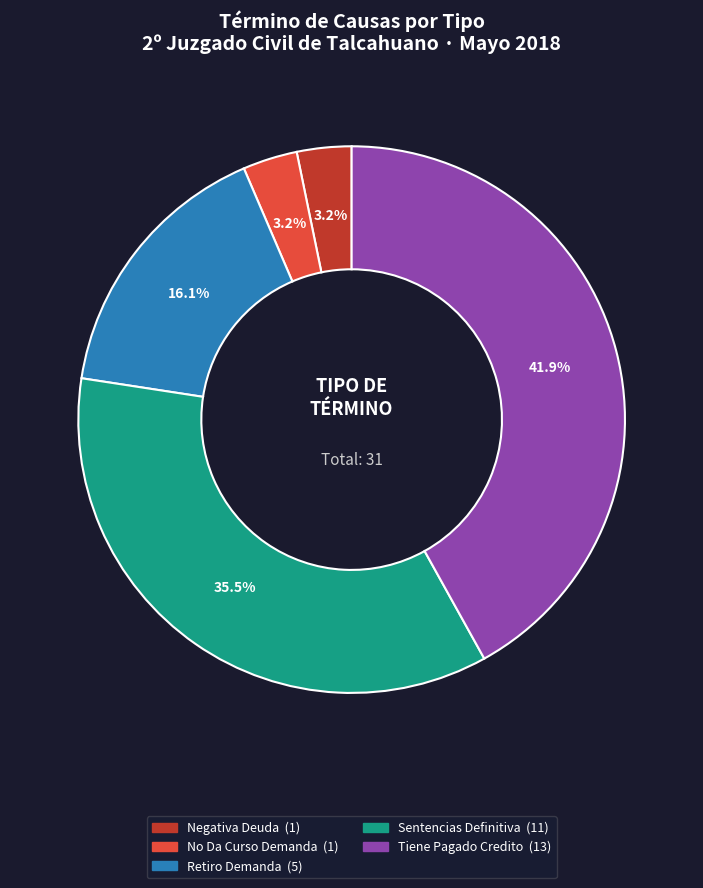

Is Sentencias Definitiva the majority of the pie?

No